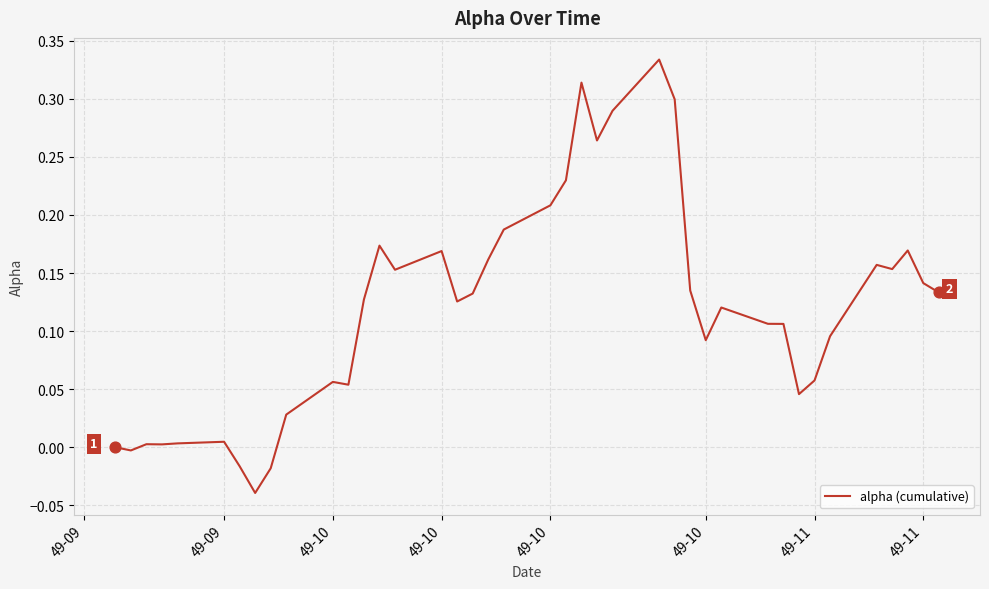

What is the difference between the maximum and minimum values?

0.4